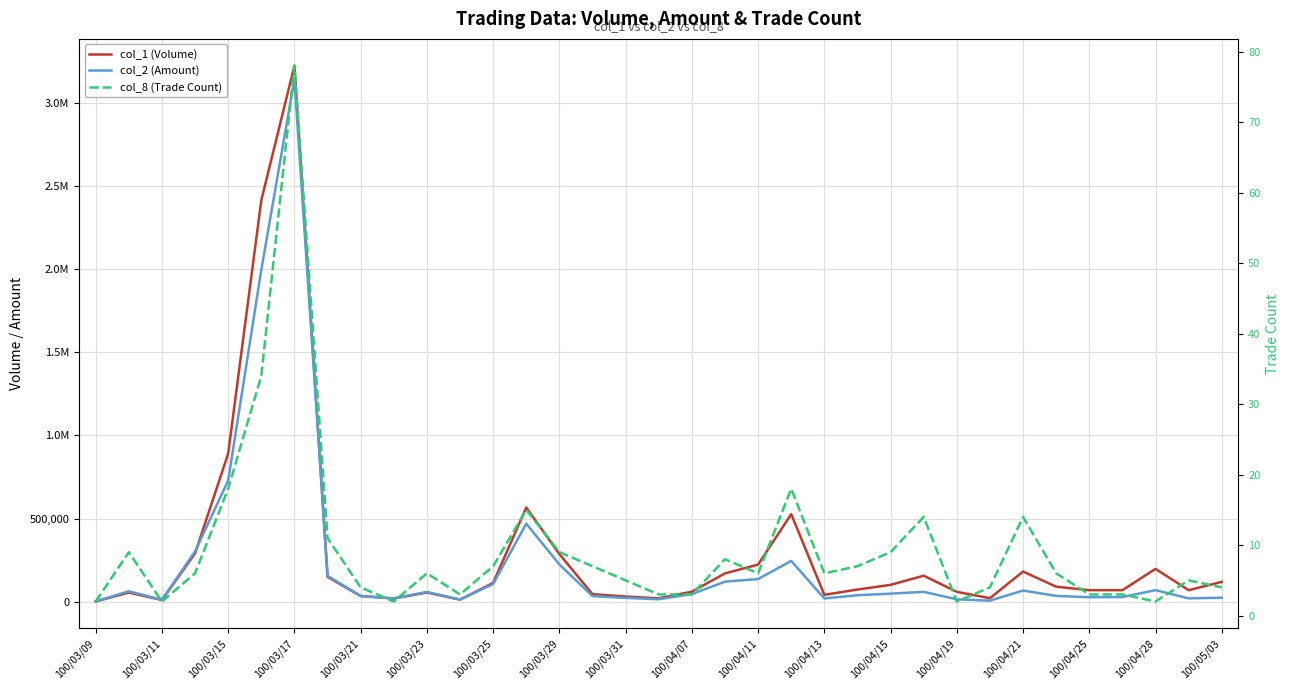

Is it true that col_8 (Trade Count) equals 2 at 100/04/25?

False